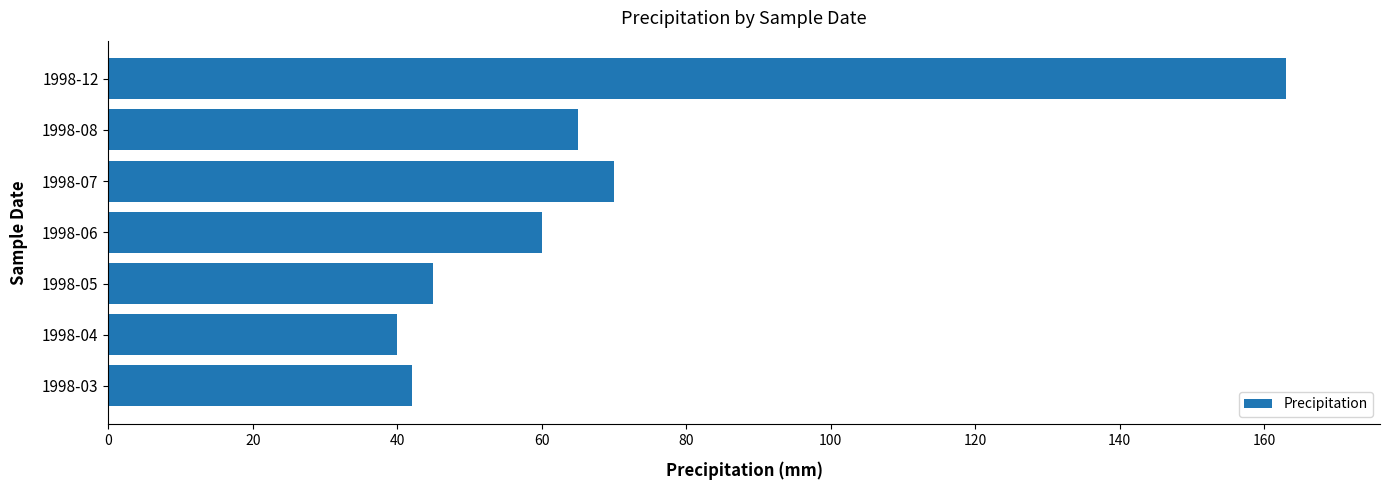

What is the ratio of the value at 1998-07 to the value at 1998-06?

1.2